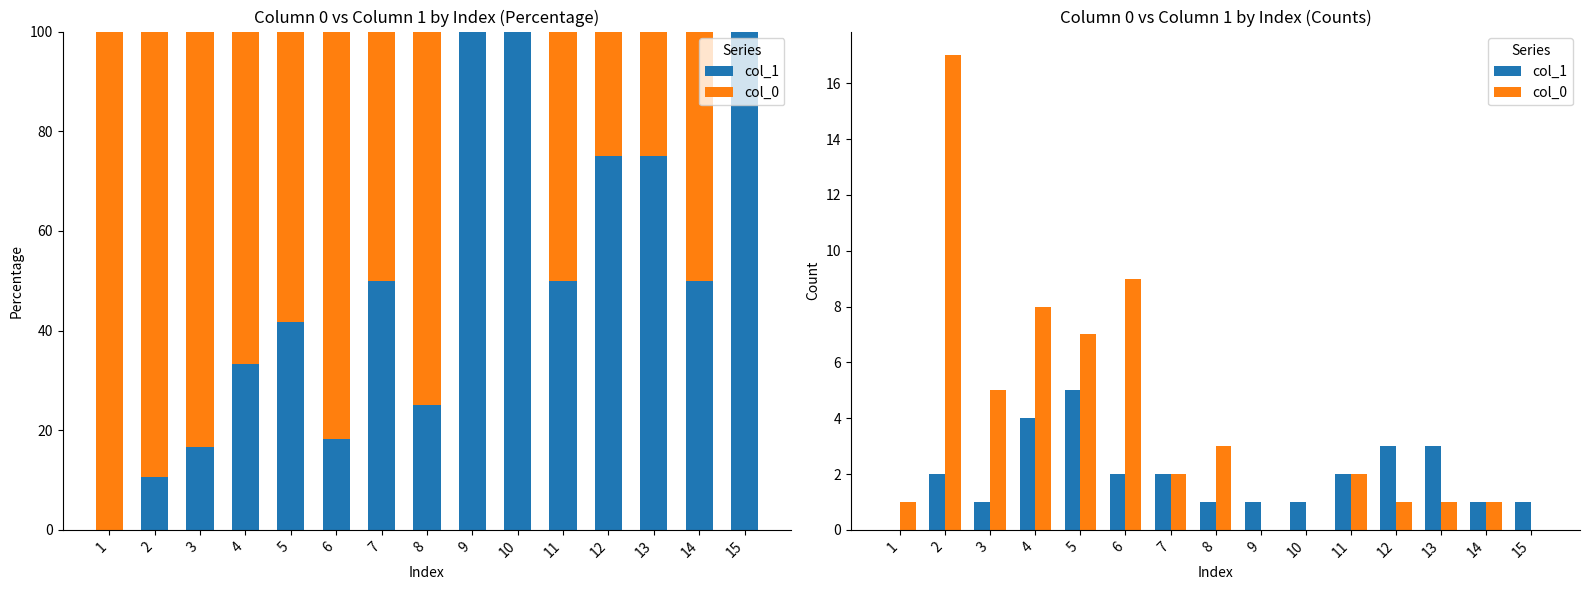

Reading left to right, extract all data points from this chart.

col_1: 1=0	2=2	3=1	4=4	5=5	6=2	7=2	8=1	9=1	10=1	11=2	12=3	13=3	14=1	15=1
col_0: 1=1	2=17	3=5	4=8	5=7	6=9	7=2	8=3	9=0	10=0	11=2	12=1	13=1	14=1	15=0